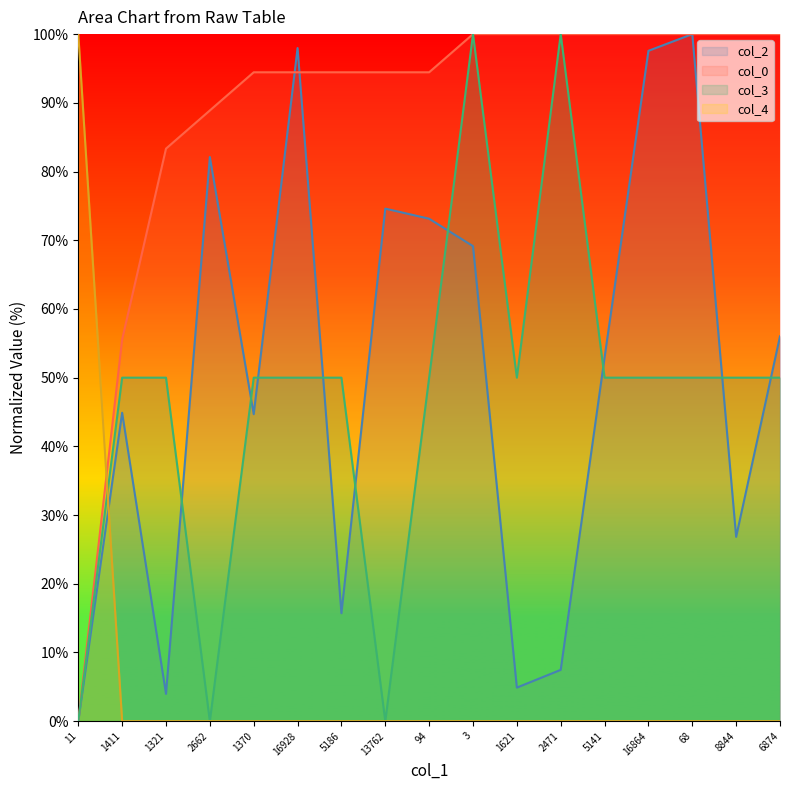

List the labels in order of col_4 value, largest first.

11, 1411, 1321, 2662, 1370, 16928, 5186, 13762, 94, 3, 1621, 2471, 5141, 16864, 68, 8844, 6874